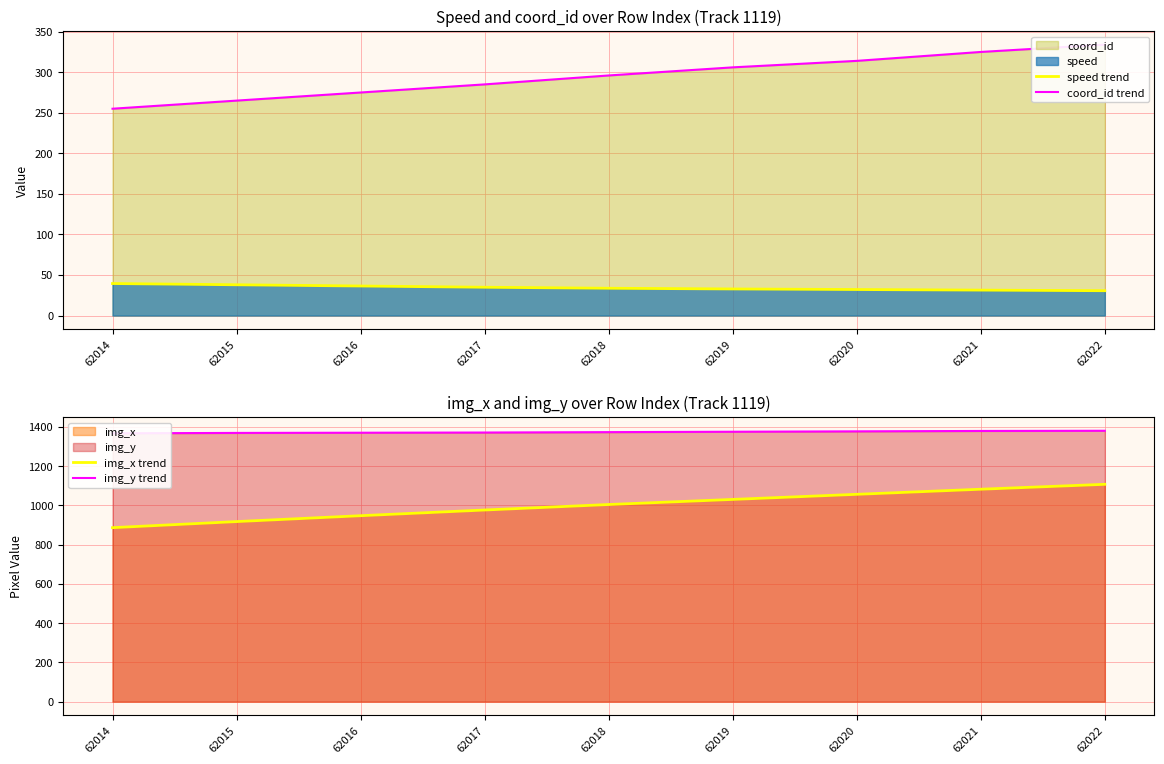

Which series has the largest total across all categories?

img_y trend